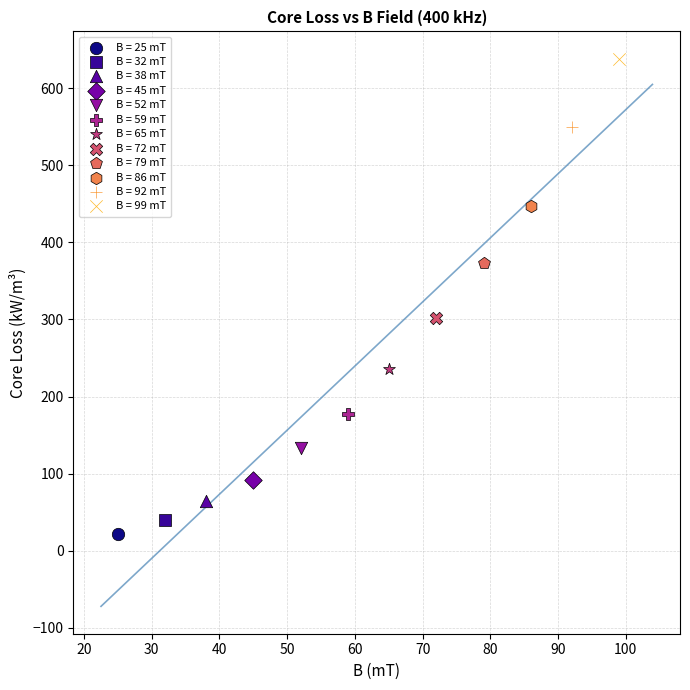

Which series contains the highest Y value?

B = 99 mT